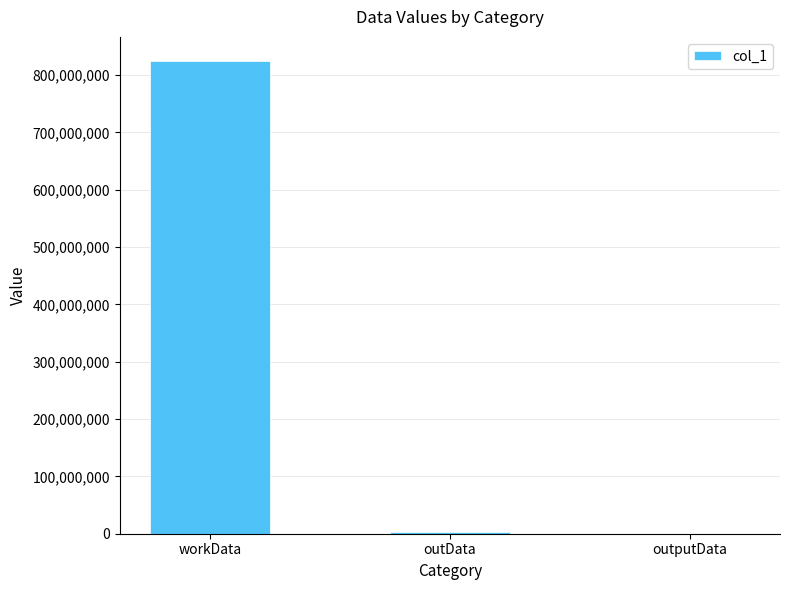

Which label corresponds to the largest value in the chart?

workData